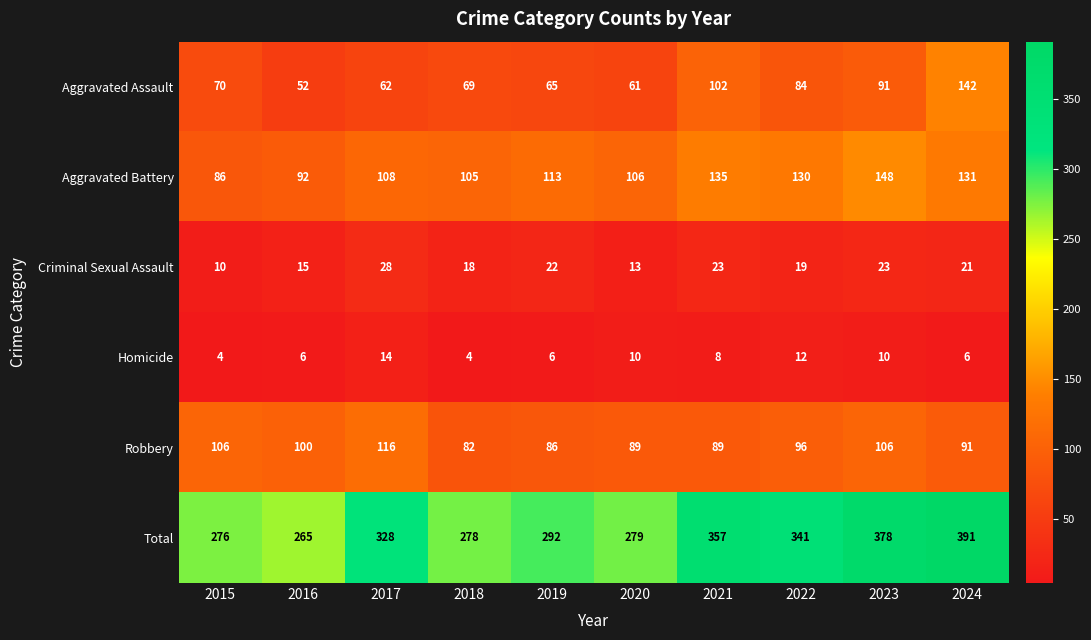

How many series are shown in this chart?

6